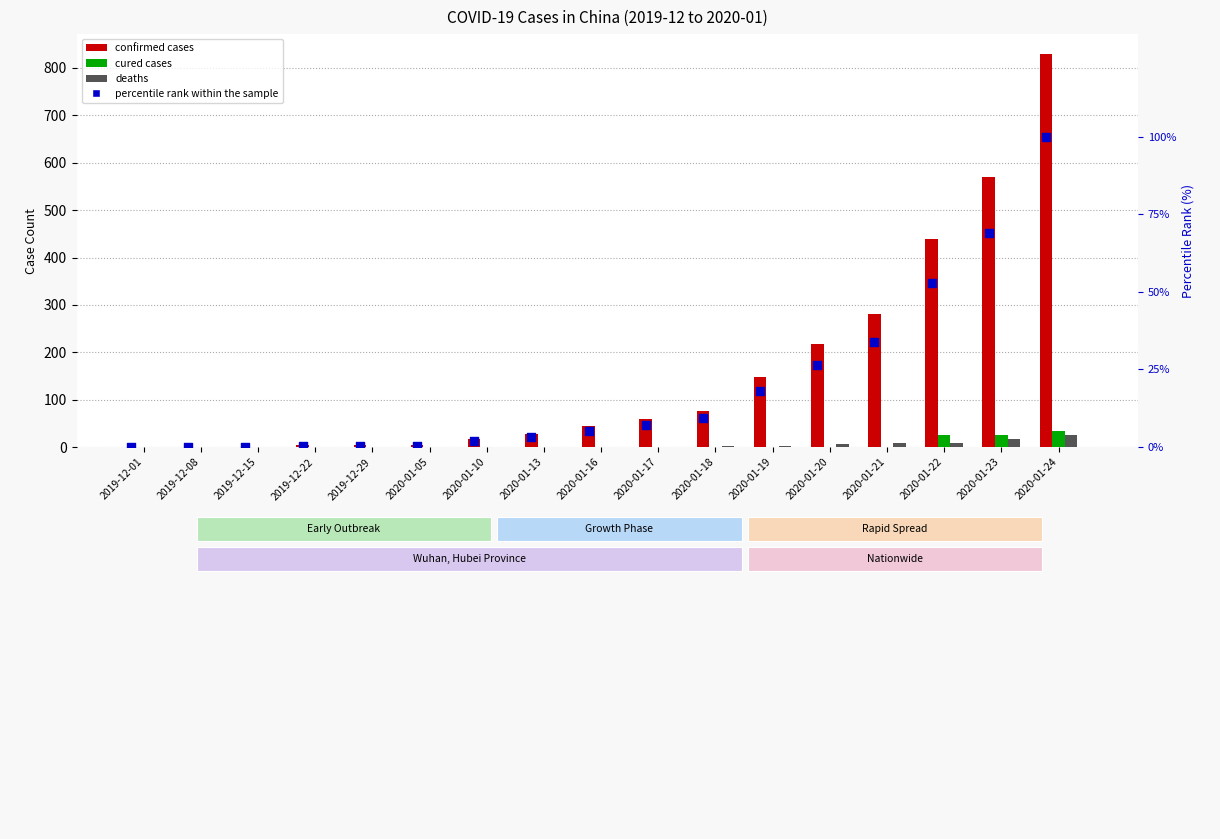

What is the total value across all series at 2019-12-15?

1.1